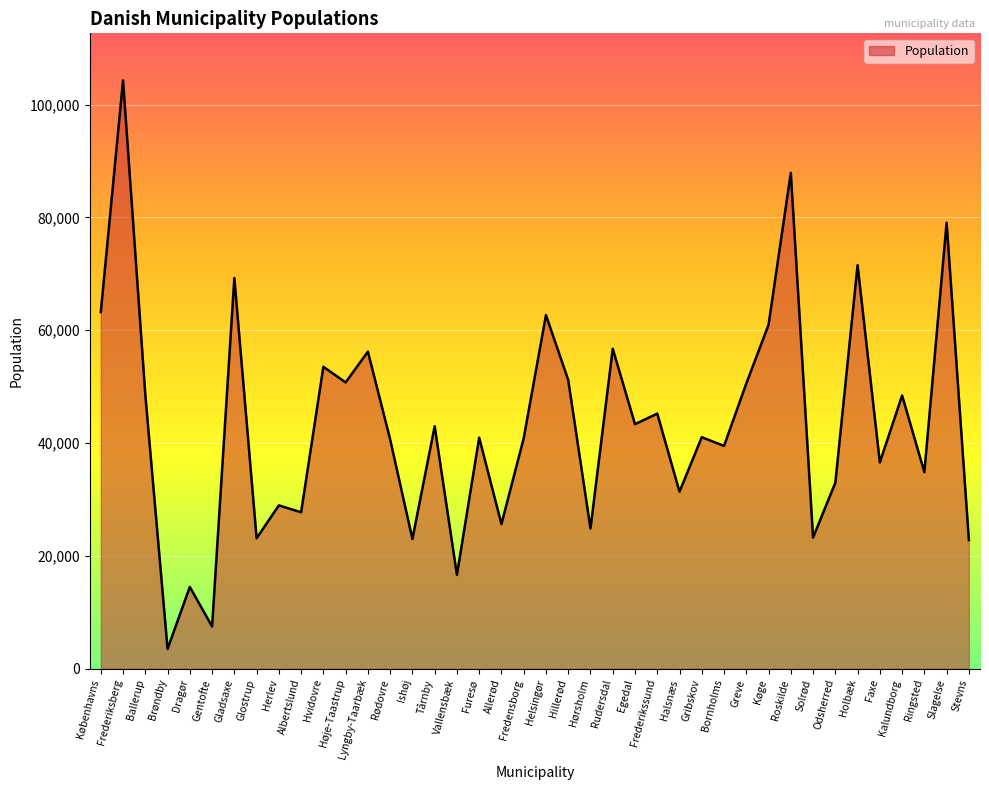

What is the change in value from Hørsholm to Ringsted?

+9988